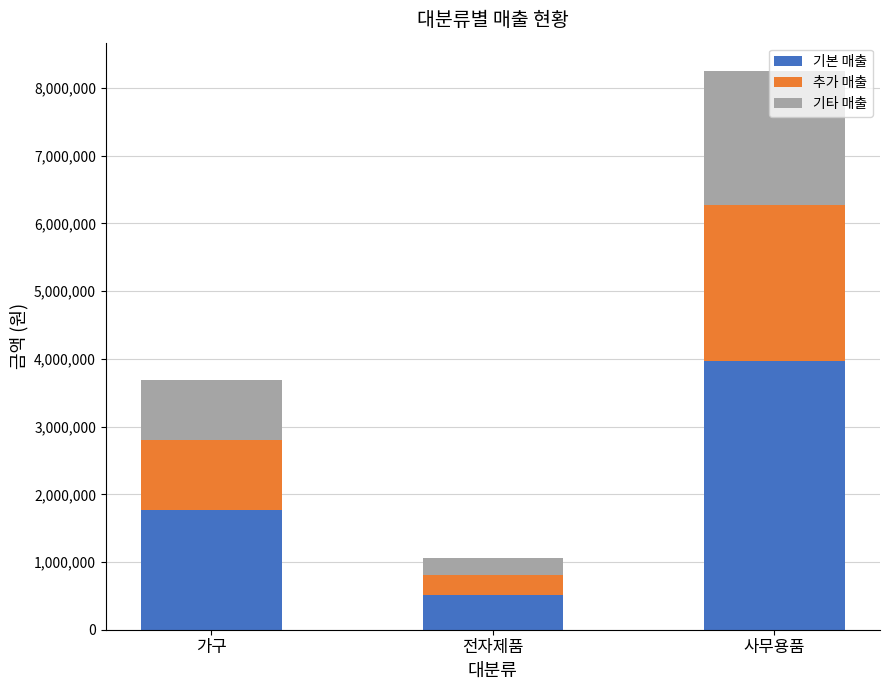

List the labels in order of 기본 매출 value, largest first.

사무용품, 가구, 전자제품